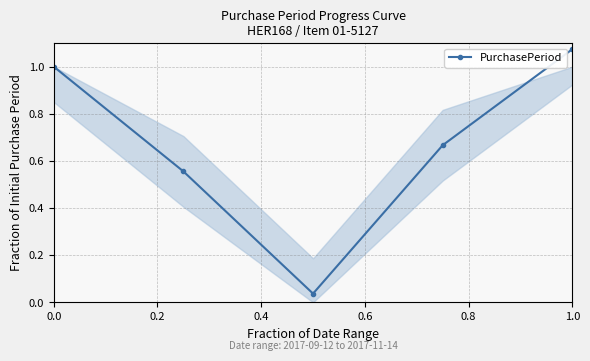

How many points are lower than both their immediate neighbors (excluding endpoints)?

1